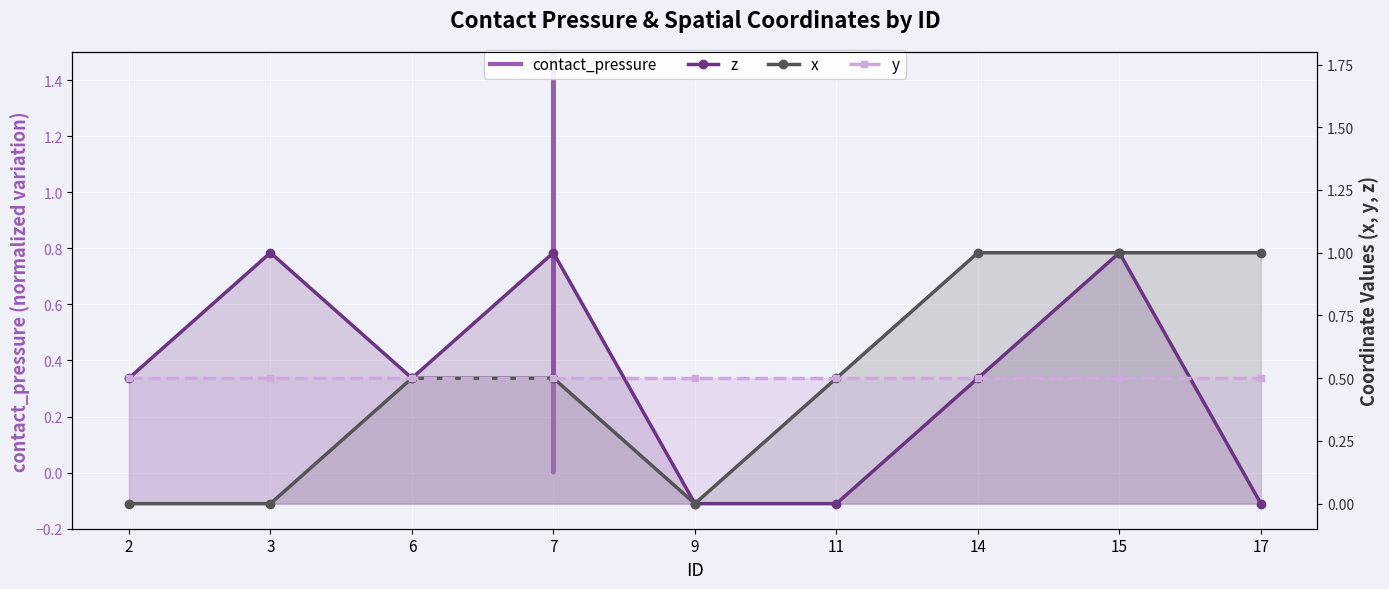

What is the sum of all contact_pressure values?

4400731.6